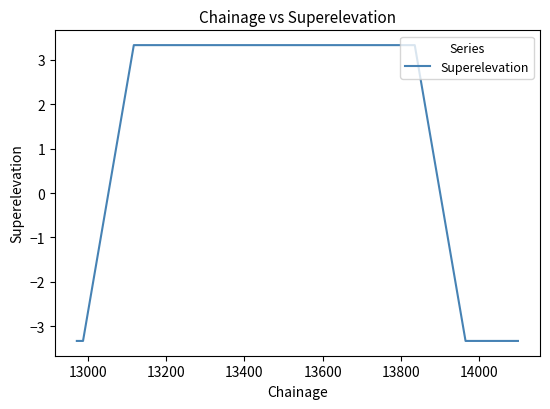

What is the minimum value shown in the chart?

-3.3